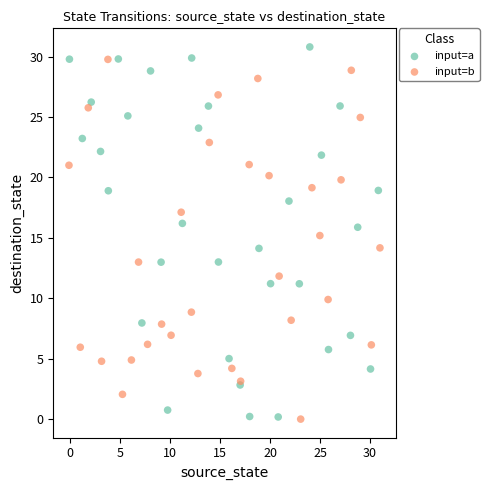

What are all the series names shown in the legend?

input=a, input=b